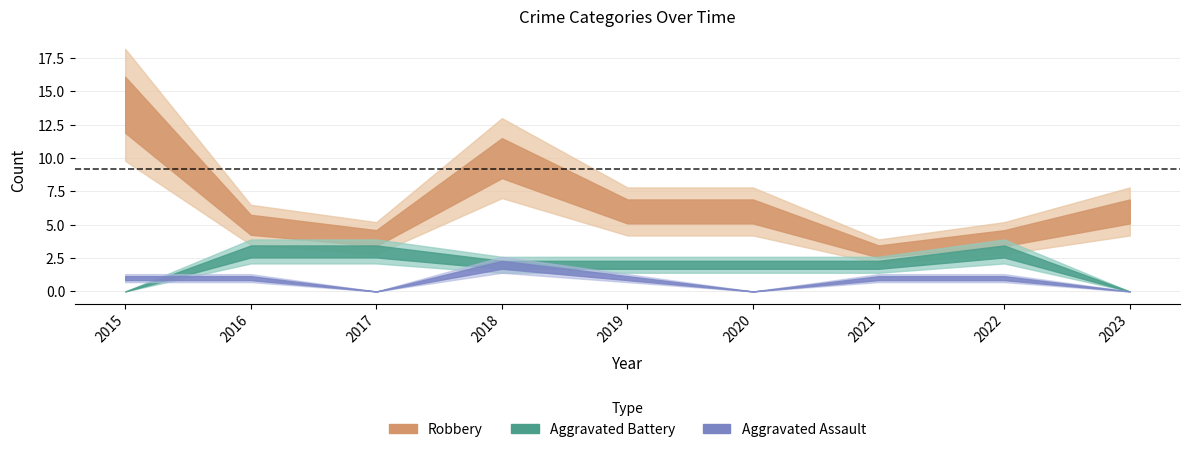

Is this an area chart (filled region under the line)?

No